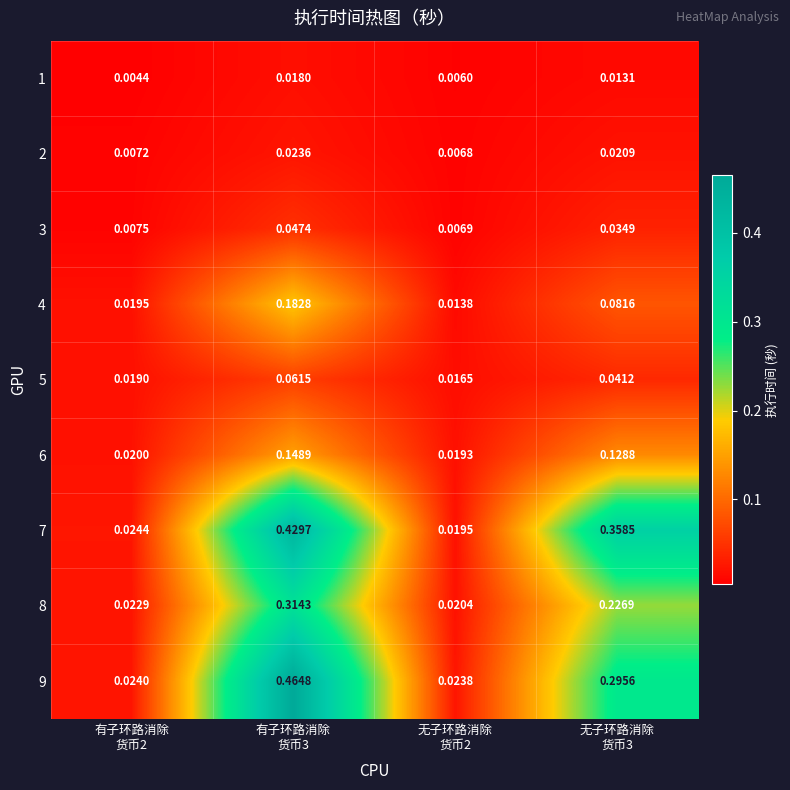

Which category has the highest value across all series?

有子环路消除
货币3